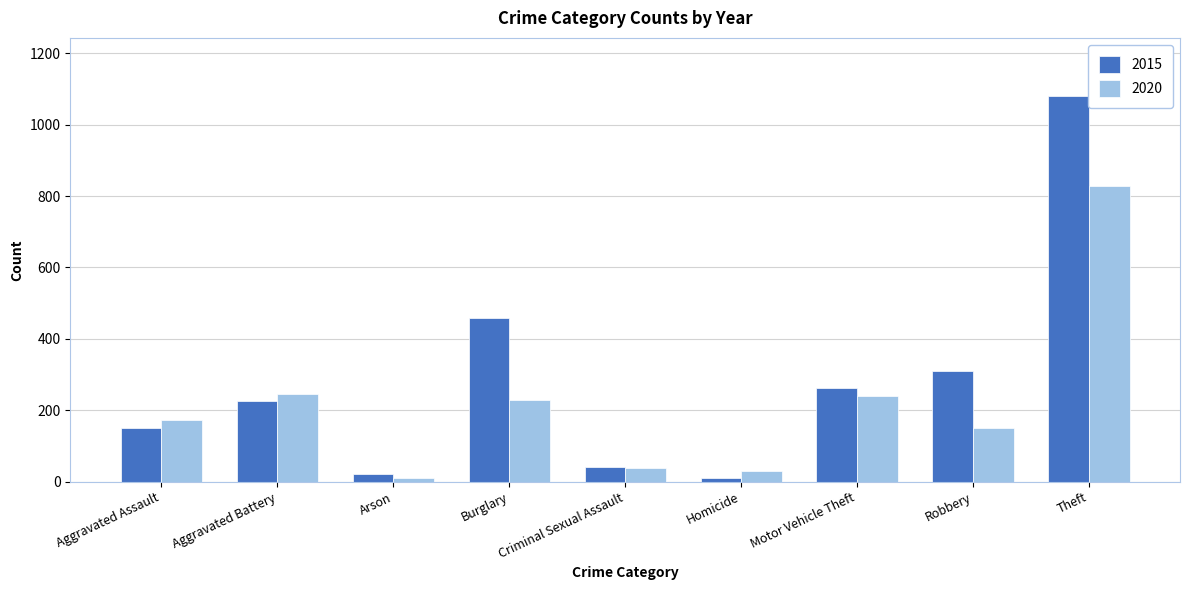

Where is 2015 nearest to the value 546?

Burglary